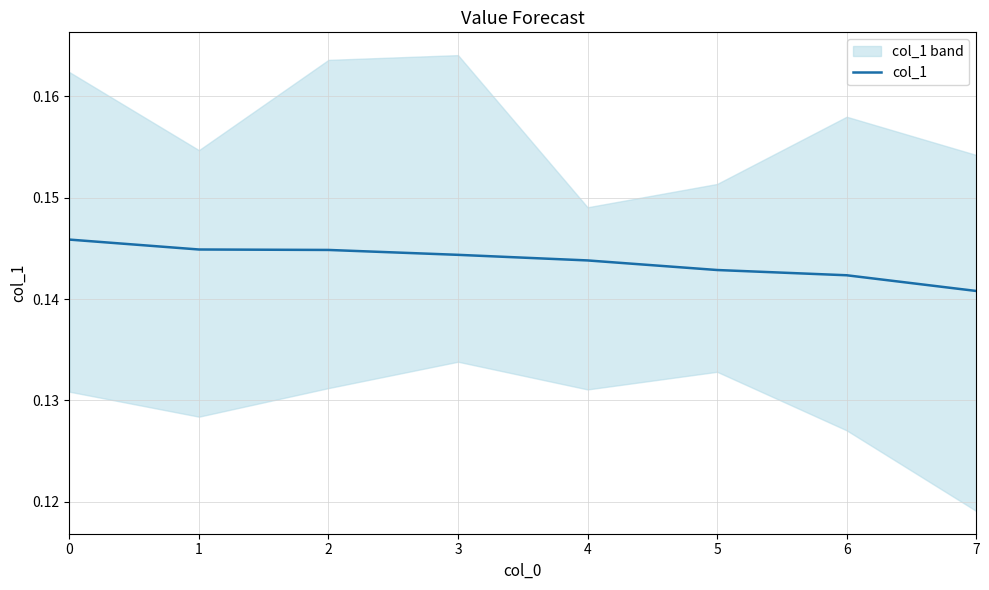

Rank the categories by value from lowest to highest.

7, 6, 5, 4, 3, 2, 1, 0